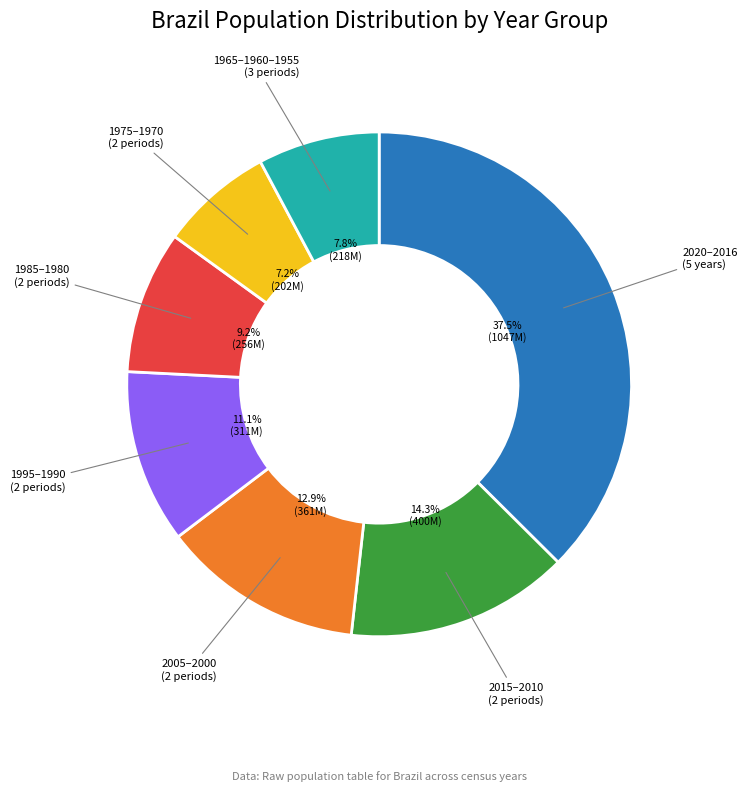

Is there a majority slice in this chart?

No